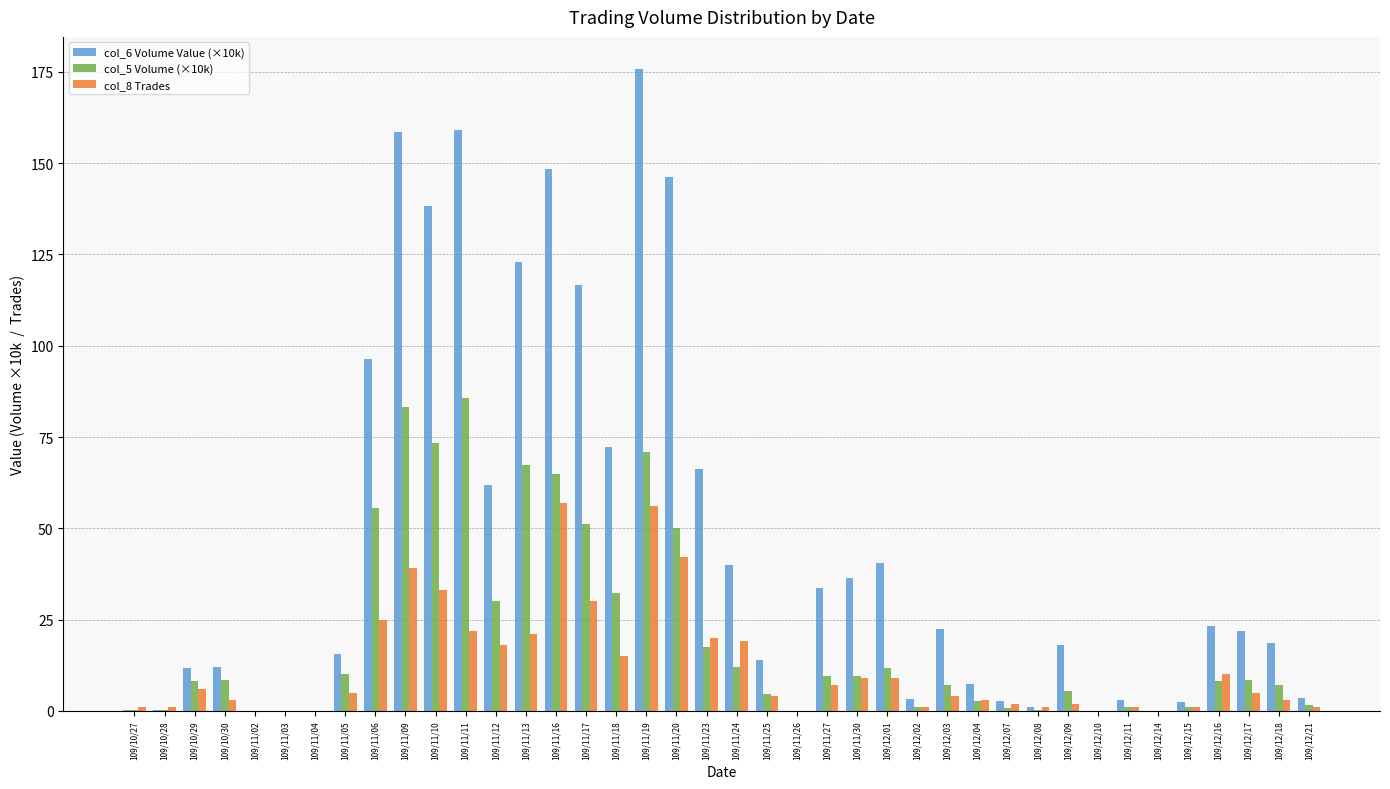

The value of col_8 Trades at 109/12/10 is 0.0. True or false?

True